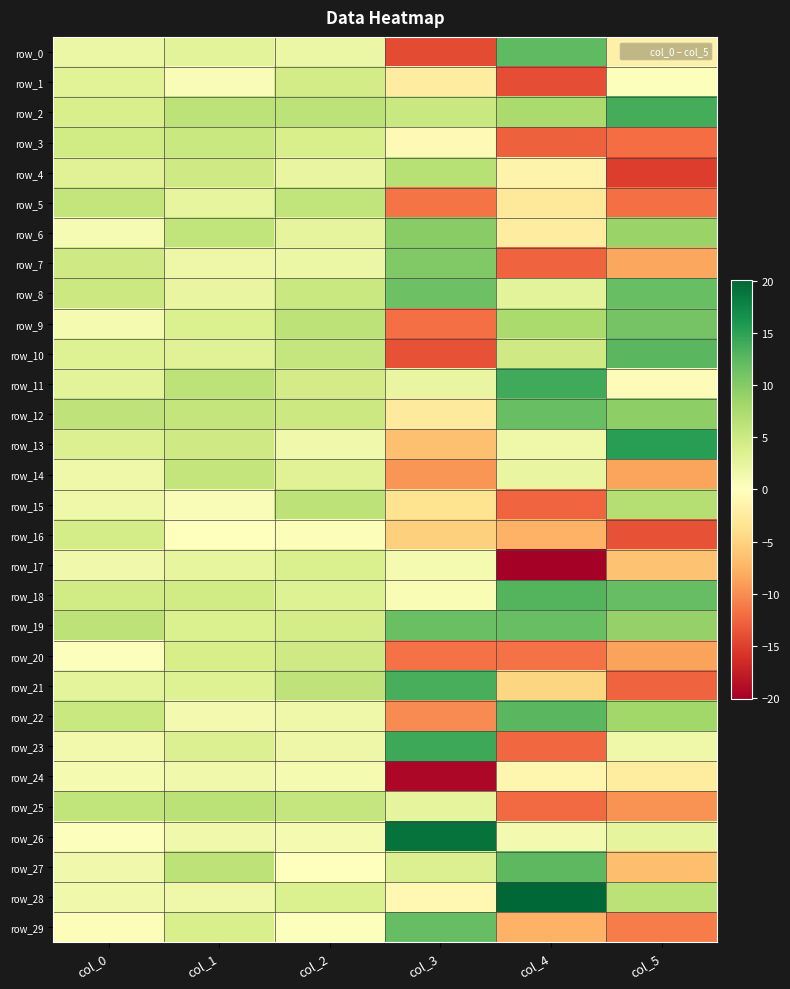

Rank the series by their maximum value, from lowest to highest.

row_24, row_17, row_16, row_1, row_20, row_3, row_14, row_5, row_25, row_4, row_15, row_6, row_7, row_9, row_12, row_8, row_19, row_29, row_0, row_27, row_10, row_22, row_18, row_21, row_2, row_11, row_23, row_13, row_26, row_28